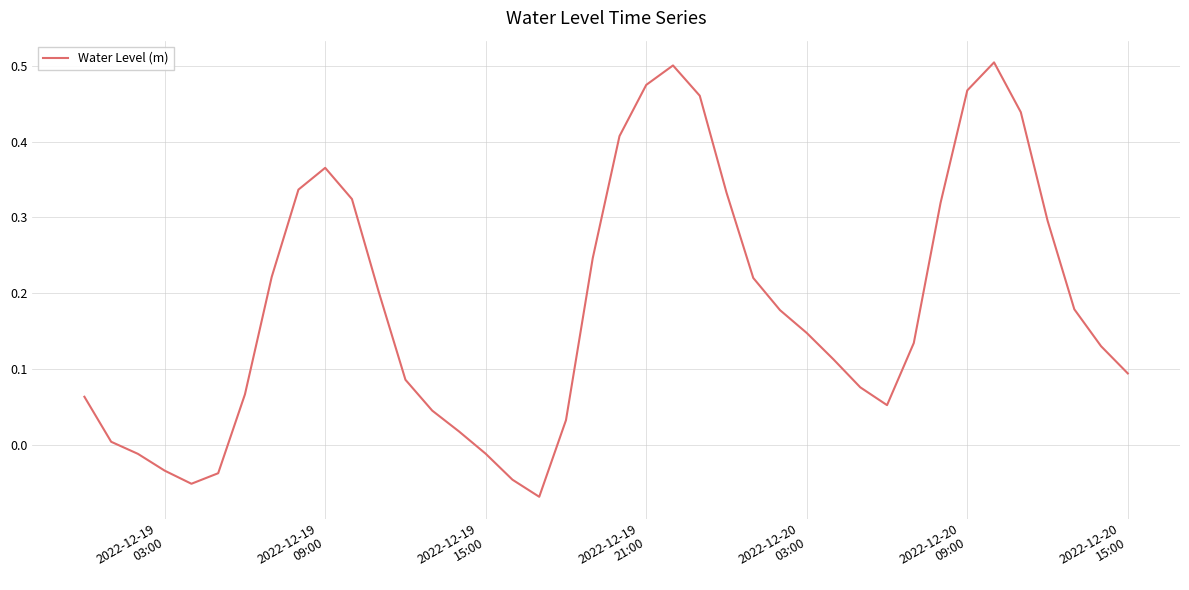

What is the difference between the maximum and minimum values?

0.6